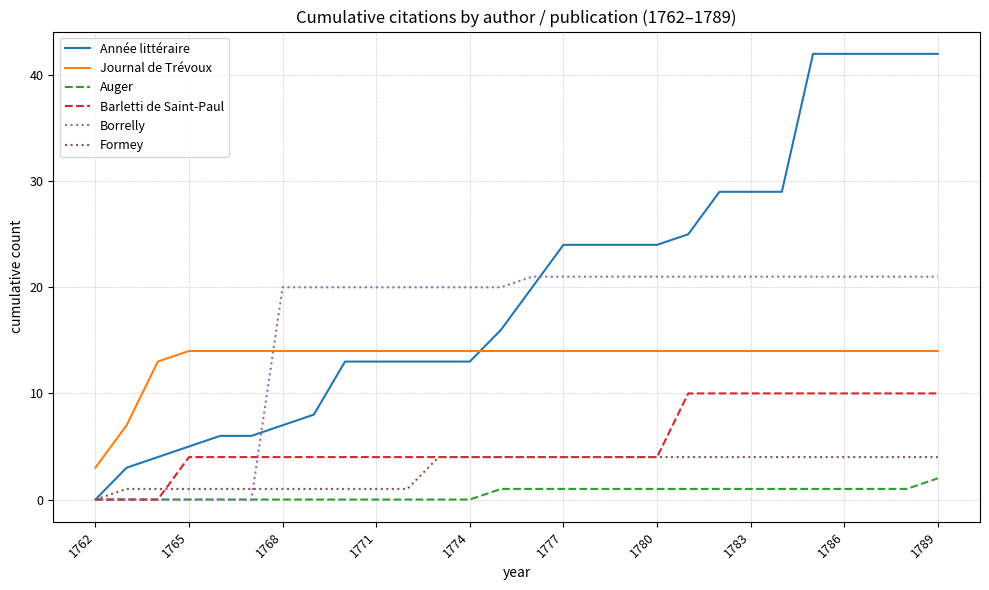

What is the greatest value displayed?

42